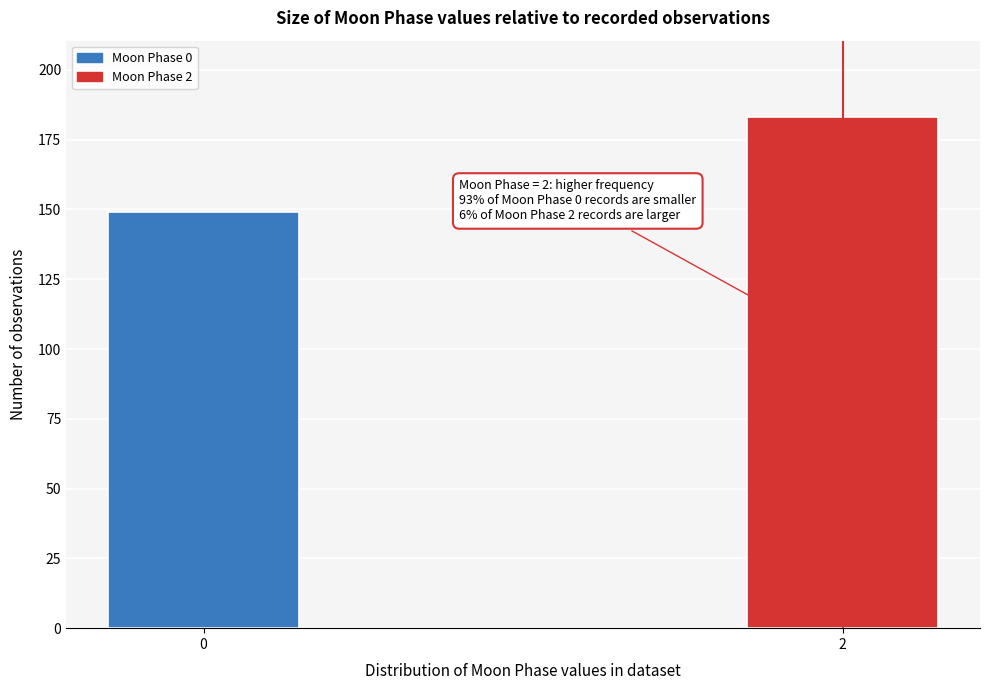

Reading left to right, list all the values displayed in this chart.

149	183